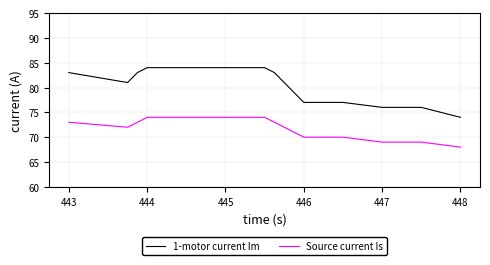

True or false: Source current Is and 1-motor current Im intersect in this chart.

False